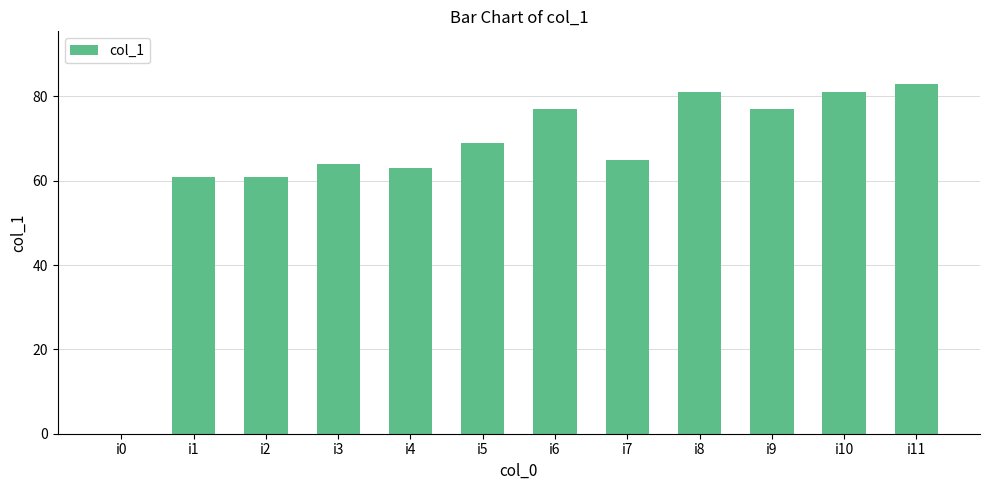

How many data points does each series have?

12